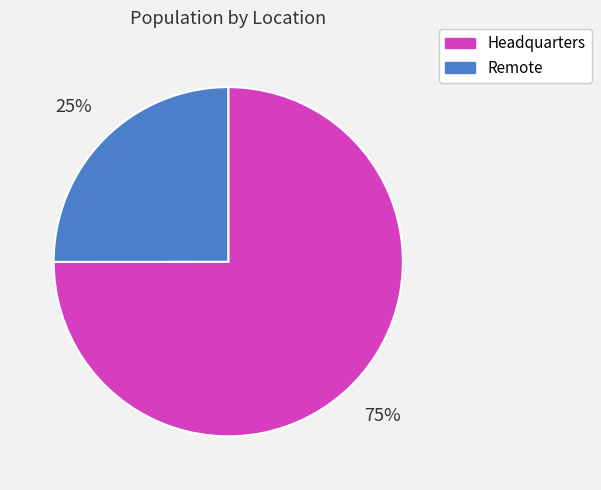

To the nearest percent, what is the difference between the largest and smallest slice percentages?

50%